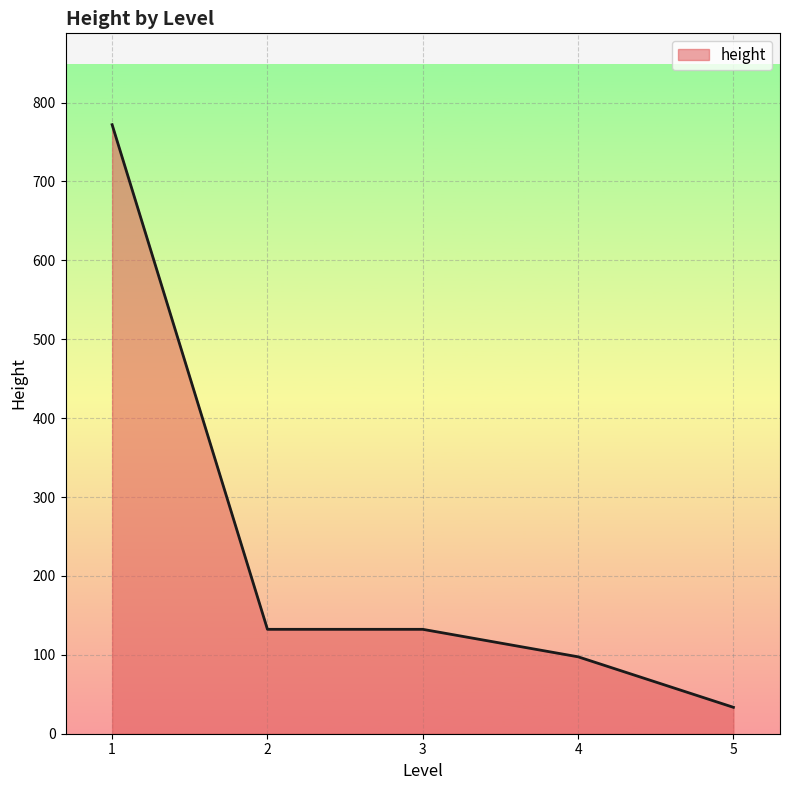

Reading left to right, extract all data points from this chart.

1=772.0	2=132.3	3=132.3	4=97.5	5=33.5